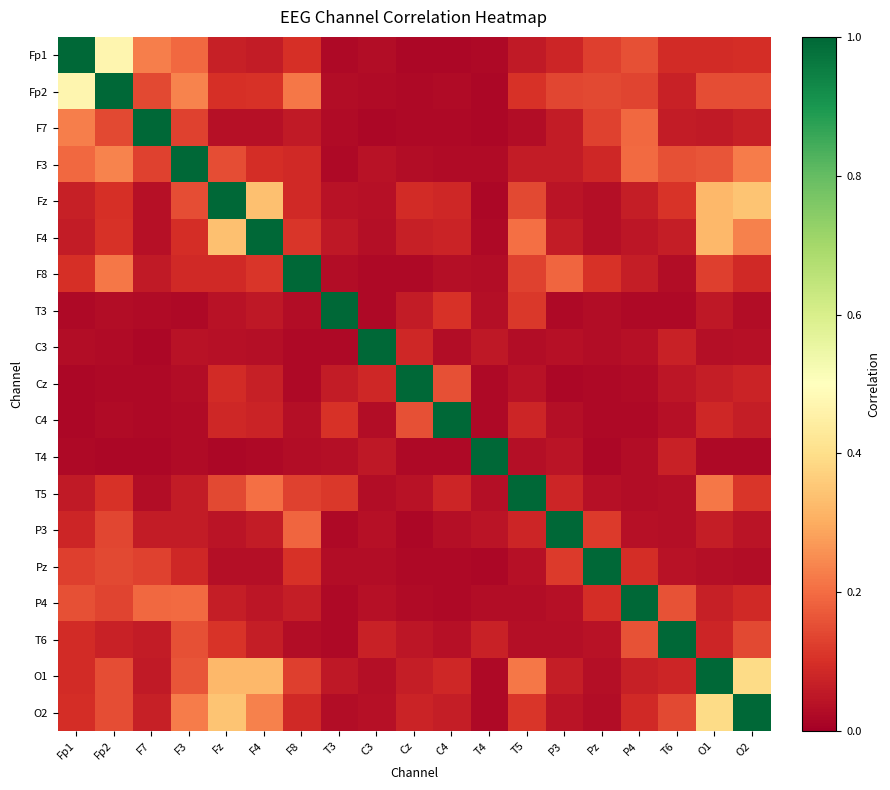

Reading right to left, extract all data points from this chart.

Fp1: O2=0.1	O1=0.1	T6=0.1	P4=0.2	Pz=0.1	P3=0.1	T5=0.1	T4=0.0	C4=0.0	Cz=0.0	C3=0.0	T3=0.0	F8=0.1	F4=0.1	Fz=0.1	F3=0.2	F7=0.2	Fp2=0.5	Fp1=1.0
Fp2: O2=0.2	O1=0.1	T6=0.1	P4=0.1	Pz=0.1	P3=0.1	T5=0.1	T4=0.0	C4=0.0	Cz=0.0	C3=0.0	T3=0.0	F8=0.2	F4=0.1	Fz=0.1	F3=0.2	F7=0.1	Fp2=1.0	Fp1=0.5
F7: O2=0.1	O1=0.1	T6=0.1	P4=0.2	Pz=0.1	P3=0.1	T5=0.0	T4=0.0	C4=0.0	Cz=0.0	C3=0.0	T3=0.0	F8=0.1	F4=0.0	Fz=0.0	F3=0.1	F7=1.0	Fp2=0.1	Fp1=0.2
F3: O2=0.2	O1=0.2	T6=0.2	P4=0.2	Pz=0.1	P3=0.1	T5=0.1	T4=0.0	C4=0.0	Cz=0.0	C3=0.0	T3=0.0	F8=0.1	F4=0.1	Fz=0.1	F3=1.0	F7=0.1	Fp2=0.2	Fp1=0.2
Fz: O2=0.3	O1=0.3	T6=0.1	P4=0.1	Pz=0.0	P3=0.0	T5=0.1	T4=0.0	C4=0.1	Cz=0.1	C3=0.0	T3=0.0	F8=0.1	F4=0.3	Fz=1.0	F3=0.1	F7=0.0	Fp2=0.1	Fp1=0.1
F4: O2=0.2	O1=0.3	T6=0.1	P4=0.0	Pz=0.0	P3=0.1	T5=0.2	T4=0.0	C4=0.1	Cz=0.1	C3=0.0	T3=0.1	F8=0.1	F4=1.0	Fz=0.3	F3=0.1	F7=0.0	Fp2=0.1	Fp1=0.1
F8: O2=0.1	O1=0.1	T6=0.0	P4=0.1	Pz=0.1	P3=0.2	T5=0.1	T4=0.0	C4=0.0	Cz=0.0	C3=0.0	T3=0.0	F8=1.0	F4=0.1	Fz=0.1	F3=0.1	F7=0.1	Fp2=0.2	Fp1=0.1
T3: O2=0.0	O1=0.1	T6=0.0	P4=0.0	Pz=0.0	P3=0.0	T5=0.1	T4=0.0	C4=0.1	Cz=0.1	C3=0.0	T3=1.0	F8=0.0	F4=0.1	Fz=0.0	F3=0.0	F7=0.0	Fp2=0.0	Fp1=0.0
C3: O2=0.0	O1=0.0	T6=0.1	P4=0.0	Pz=0.0	P3=0.0	T5=0.0	T4=0.1	C4=0.0	Cz=0.1	C3=1.0	T3=0.0	F8=0.0	F4=0.0	Fz=0.0	F3=0.0	F7=0.0	Fp2=0.0	Fp1=0.0
Cz: O2=0.1	O1=0.1	T6=0.1	P4=0.0	Pz=0.0	P3=0.0	T5=0.0	T4=0.0	C4=0.2	Cz=1.0	C3=0.1	T3=0.1	F8=0.0	F4=0.1	Fz=0.1	F3=0.0	F7=0.0	Fp2=0.0	Fp1=0.0
C4: O2=0.1	O1=0.1	T6=0.0	P4=0.0	Pz=0.0	P3=0.0	T5=0.1	T4=0.0	C4=1.0	Cz=0.2	C3=0.0	T3=0.1	F8=0.0	F4=0.1	Fz=0.1	F3=0.0	F7=0.0	Fp2=0.0	Fp1=0.0
T4: O2=0.0	O1=0.0	T6=0.1	P4=0.0	Pz=0.0	P3=0.0	T5=0.0	T4=1.0	C4=0.0	Cz=0.0	C3=0.1	T3=0.0	F8=0.0	F4=0.0	Fz=0.0	F3=0.0	F7=0.0	Fp2=0.0	Fp1=0.0
T5: O2=0.1	O1=0.2	T6=0.0	P4=0.0	Pz=0.0	P3=0.1	T5=1.0	T4=0.0	C4=0.1	Cz=0.0	C3=0.0	T3=0.1	F8=0.1	F4=0.2	Fz=0.1	F3=0.1	F7=0.0	Fp2=0.1	Fp1=0.1
P3: O2=0.0	O1=0.1	T6=0.0	P4=0.0	Pz=0.1	P3=1.0	T5=0.1	T4=0.0	C4=0.0	Cz=0.0	C3=0.0	T3=0.0	F8=0.2	F4=0.1	Fz=0.0	F3=0.1	F7=0.1	Fp2=0.1	Fp1=0.1
Pz: O2=0.0	O1=0.0	T6=0.0	P4=0.1	Pz=1.0	P3=0.1	T5=0.0	T4=0.0	C4=0.0	Cz=0.0	C3=0.0	T3=0.0	F8=0.1	F4=0.0	Fz=0.0	F3=0.1	F7=0.1	Fp2=0.1	Fp1=0.1
P4: O2=0.1	O1=0.1	T6=0.2	P4=1.0	Pz=0.1	P3=0.0	T5=0.0	T4=0.0	C4=0.0	Cz=0.0	C3=0.0	T3=0.0	F8=0.1	F4=0.0	Fz=0.1	F3=0.2	F7=0.2	Fp2=0.1	Fp1=0.2
T6: O2=0.1	O1=0.1	T6=1.0	P4=0.2	Pz=0.0	P3=0.0	T5=0.0	T4=0.1	C4=0.0	Cz=0.1	C3=0.1	T3=0.0	F8=0.0	F4=0.1	Fz=0.1	F3=0.2	F7=0.1	Fp2=0.1	Fp1=0.1
O1: O2=0.4	O1=1.0	T6=0.1	P4=0.1	Pz=0.0	P3=0.1	T5=0.2	T4=0.0	C4=0.1	Cz=0.1	C3=0.0	T3=0.1	F8=0.1	F4=0.3	Fz=0.3	F3=0.2	F7=0.1	Fp2=0.1	Fp1=0.1
O2: O2=1.0	O1=0.4	T6=0.1	P4=0.1	Pz=0.0	P3=0.0	T5=0.1	T4=0.0	C4=0.1	Cz=0.1	C3=0.0	T3=0.0	F8=0.1	F4=0.2	Fz=0.3	F3=0.2	F7=0.1	Fp2=0.2	Fp1=0.1